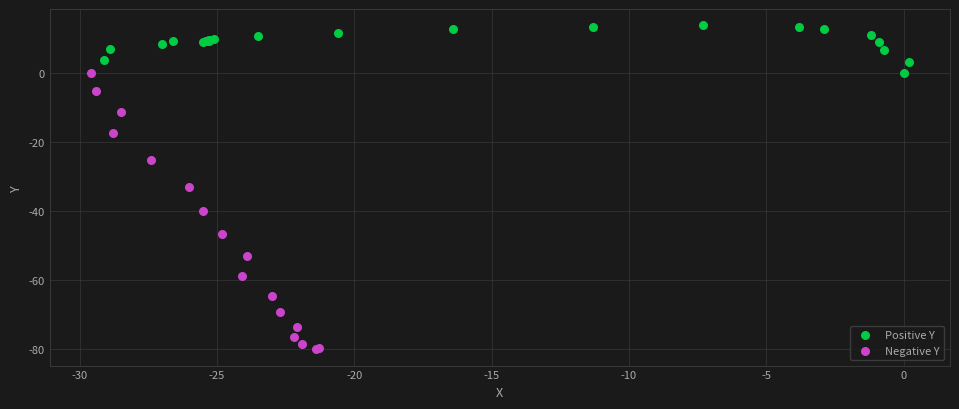

Which series has the largest Y range (max minus min)?

Negative Y